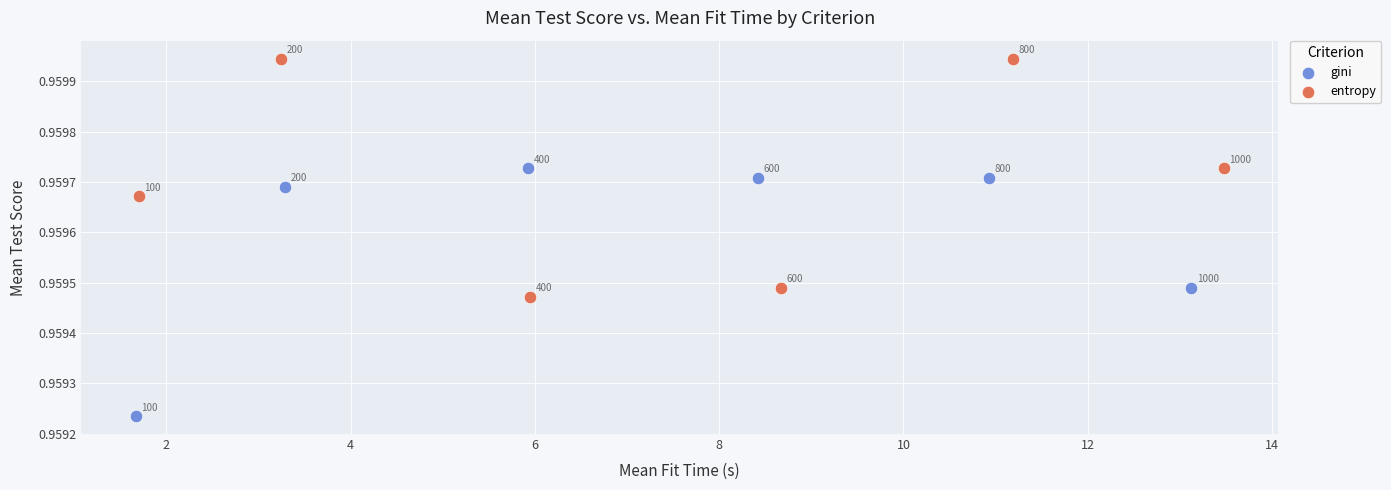

Which series contains the lowest Y value?

gini